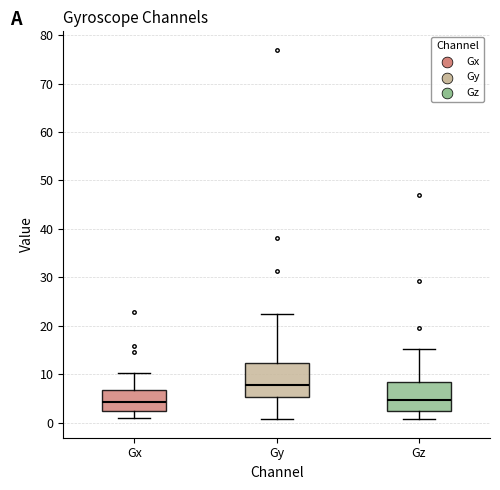

Reading left to right, transcribe this box plot: for each box, give where its median line is, the range the box spans, and where its two whiskers end, as read against the y-axis. The values are not printed on the chart, so give them approximately, as read against the axis.

Gx: median 4, box 2 to 7, whiskers 1 to 10
Gy: median 8, box 5 to 12, whiskers 1 to 23
Gz: median 5, box 3 to 8, whiskers 1 to 15